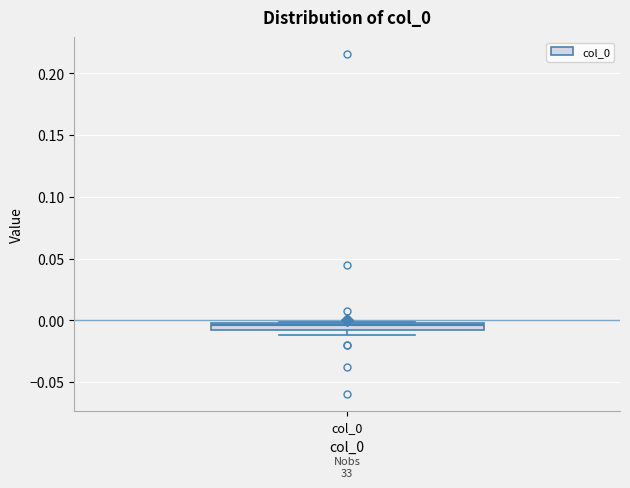

Where is the lower edge of the box for col_0 on the y-axis? The values are not printed on the chart, so give them approximately, as read against the axis.

-0.010